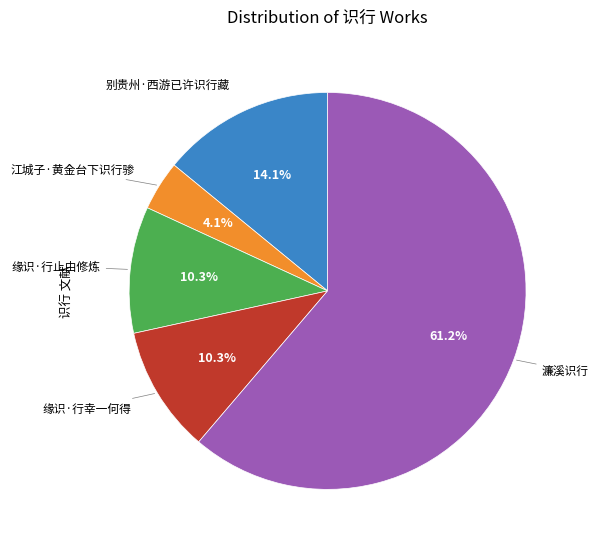

How many slices are in this pie chart?

5